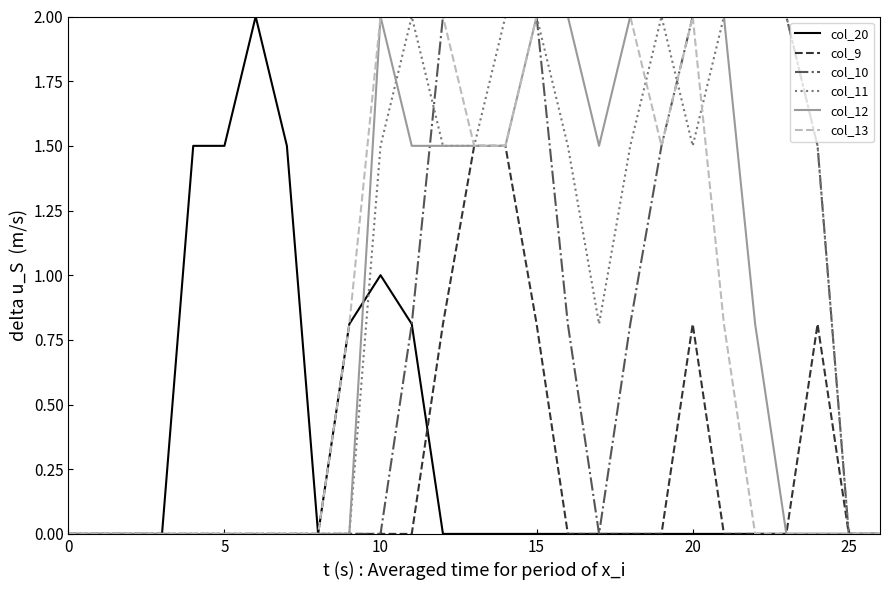

Which series has the largest total across all categories?

col_11